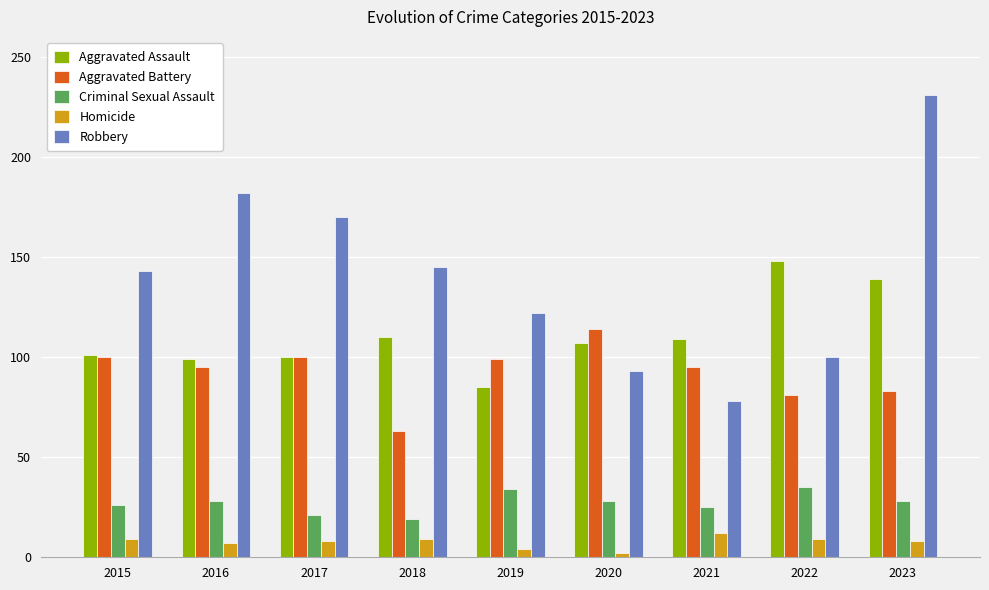

What is the greatest value displayed?

231